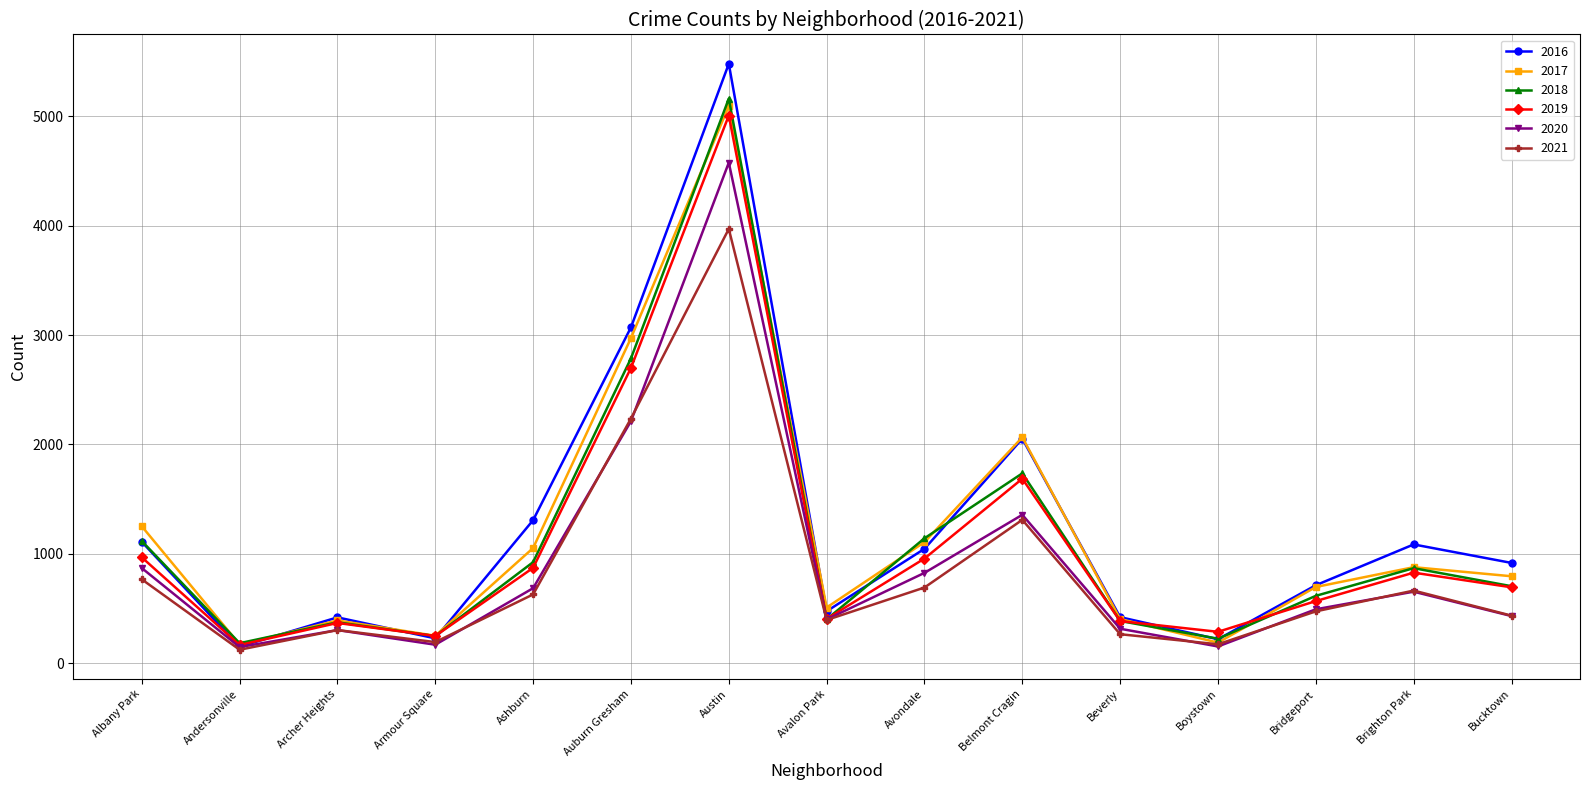

What is the value of the 2020 point at the 8th from the left?

400